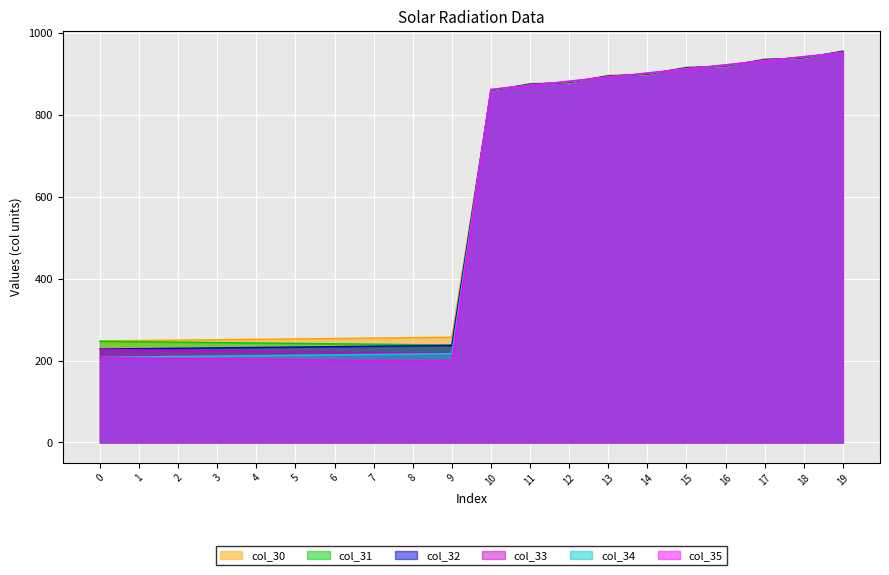

How many data points in col_30 are less than 858?

10